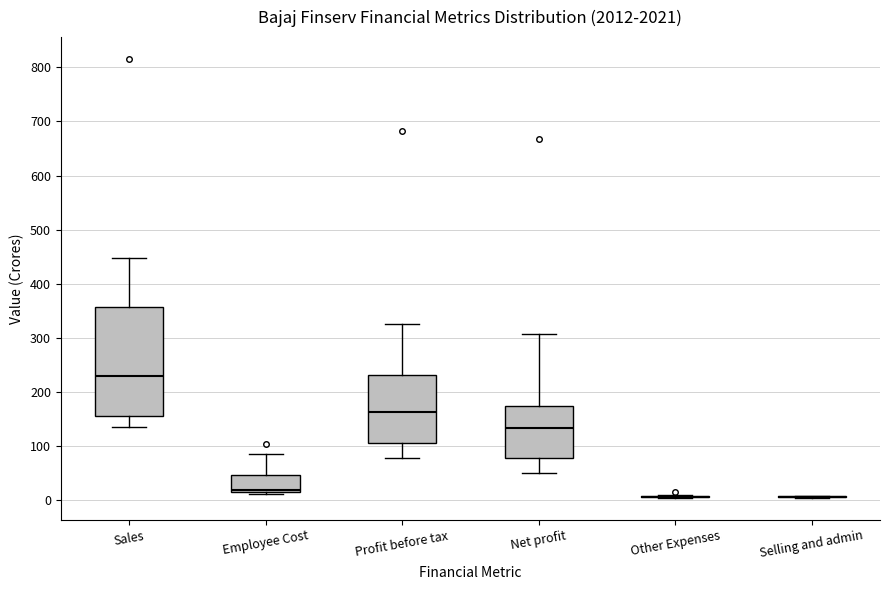

Where does the upper whisker of the box for Employee Cost end on the y-axis? The values are not printed on the chart, so give them approximately, as read against the axis.

90